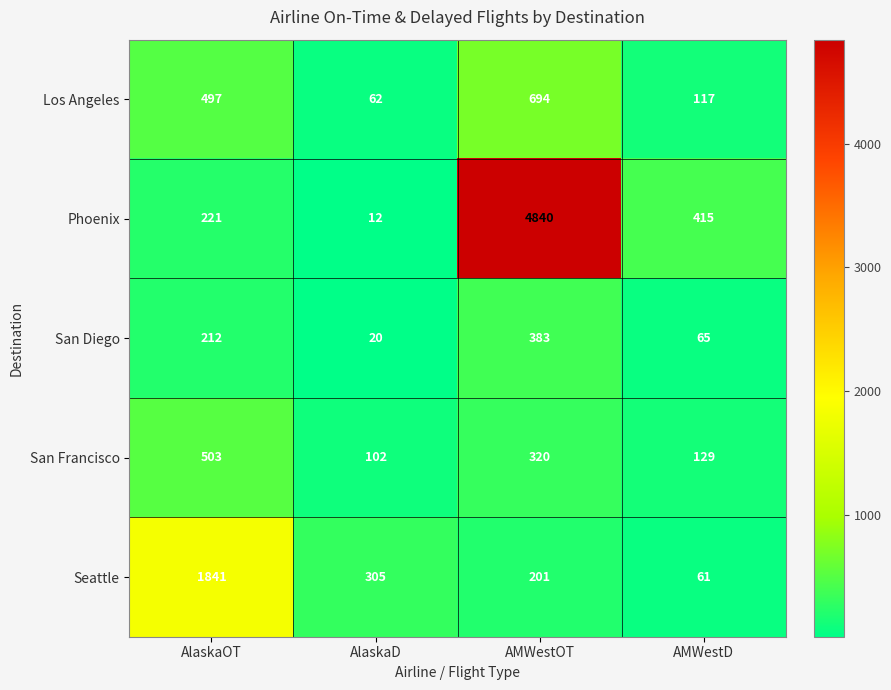

Reading left to right, transcribe all the data shown in this chart.

Los Angeles: 497	62	694	117
Phoenix: 221	12	4840	415
San Diego: 212	20	383	65
San Francisco: 503	102	320	129
Seattle: 1841	305	201	61